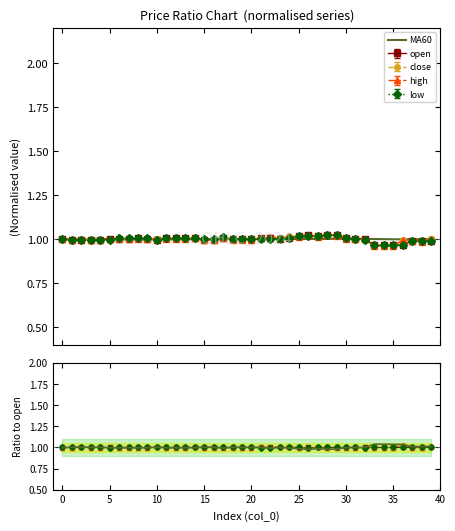

True or false: close has a value of 1.0 at 16.

True